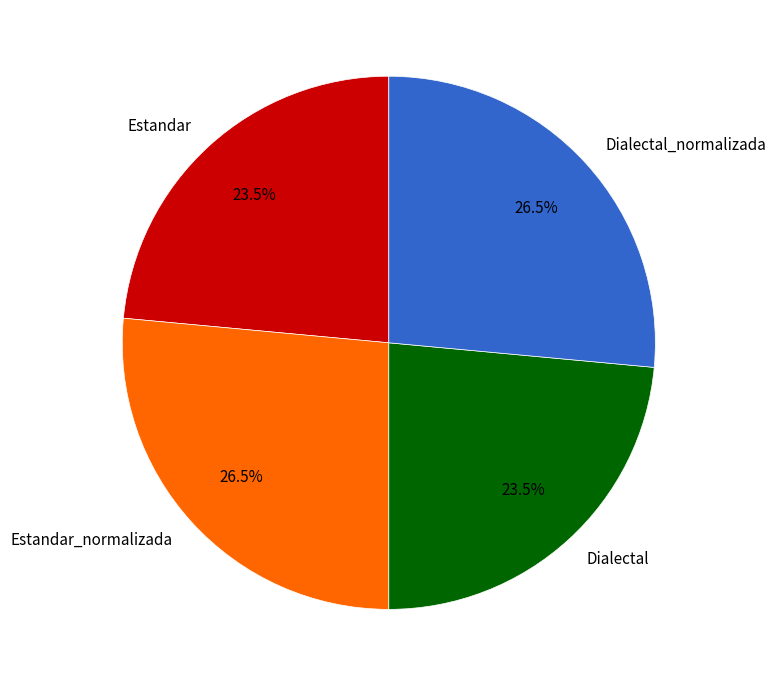

Does any single category account for the majority?

No